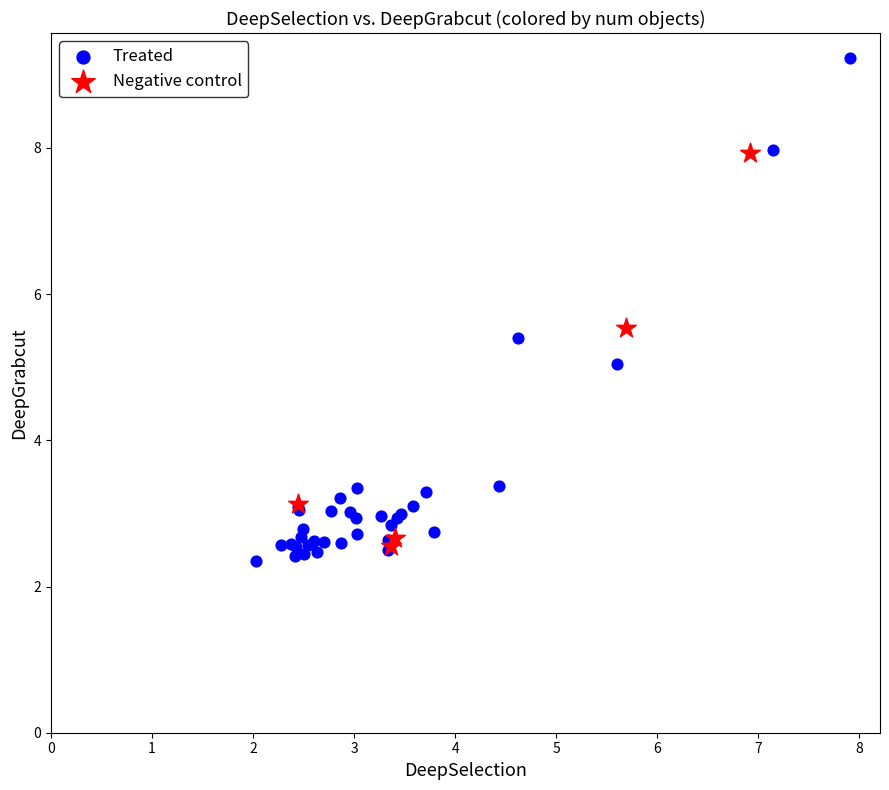

Which series contains the highest Y value?

Treated